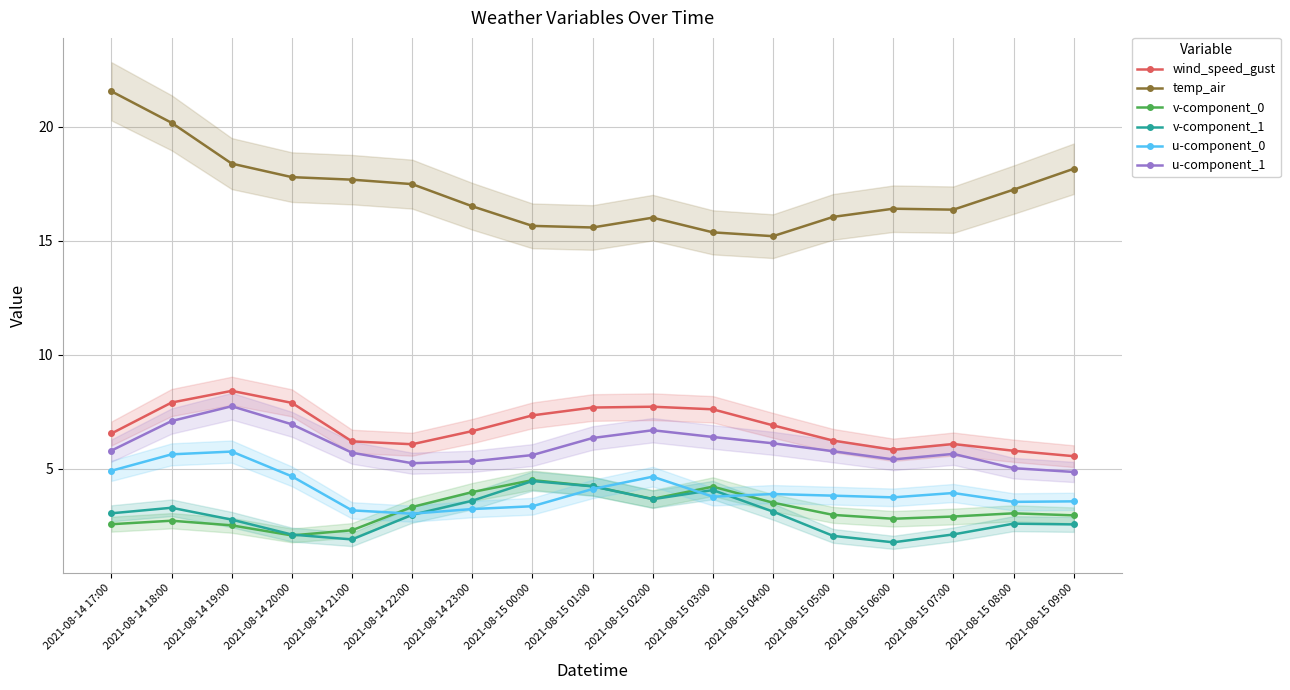

Where is the first local maximum for temp_air?

2021-08-15 02:00